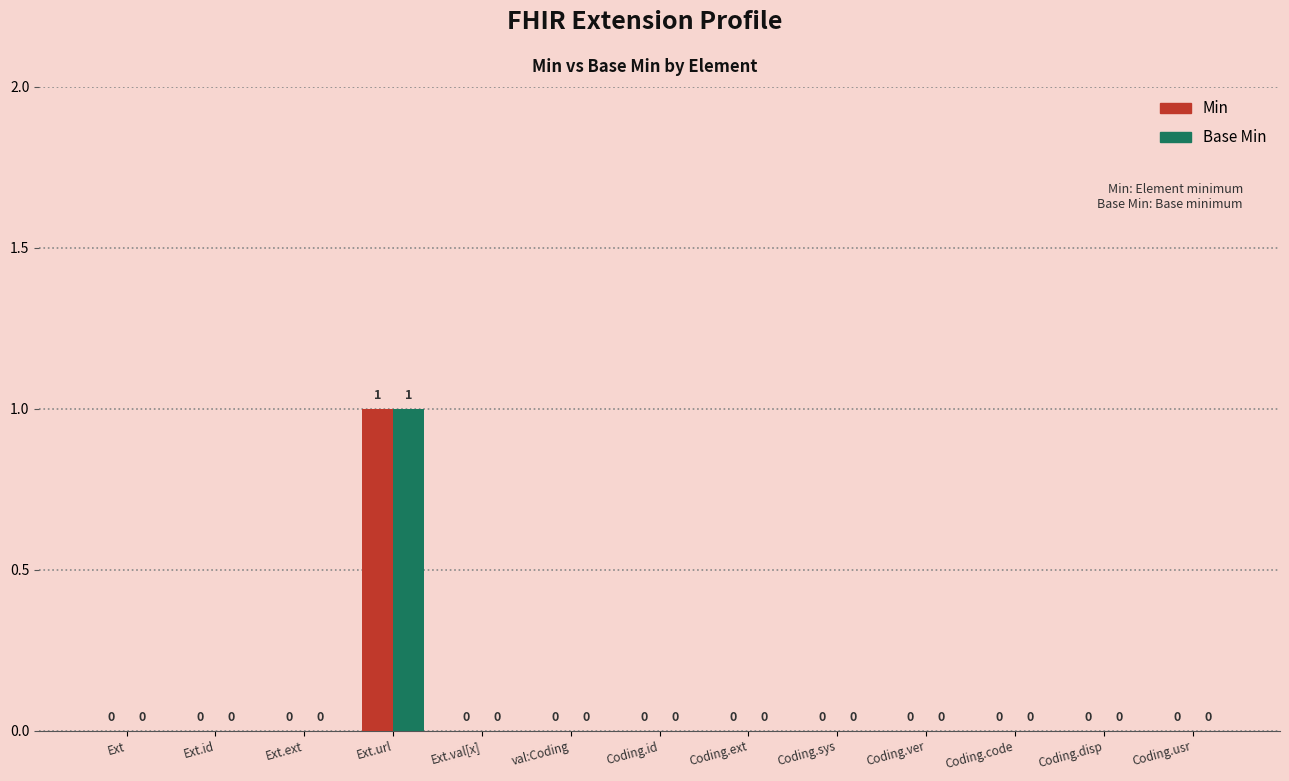

At which label does Base Min reach its peak?

Ext.url